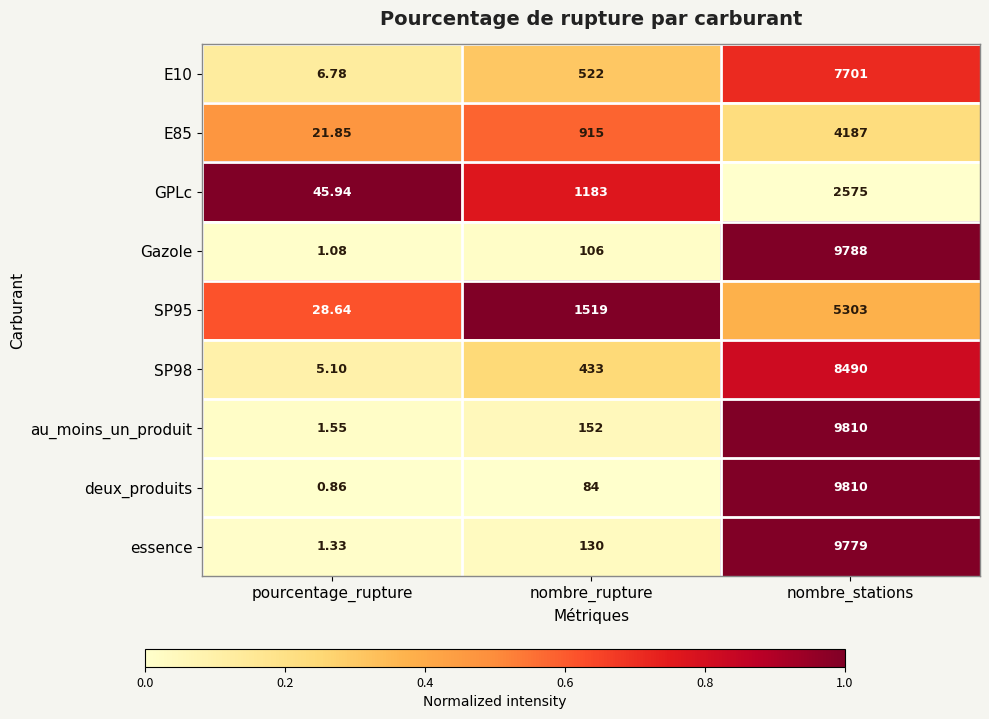

At which category is the sum across all series the highest?

nombre_stations